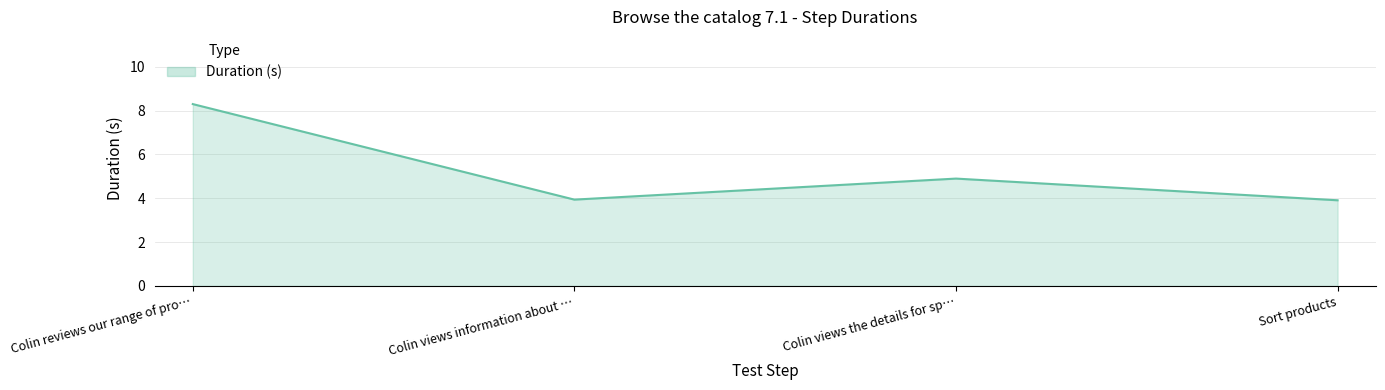

What is the minimum value shown in the chart?

3.9